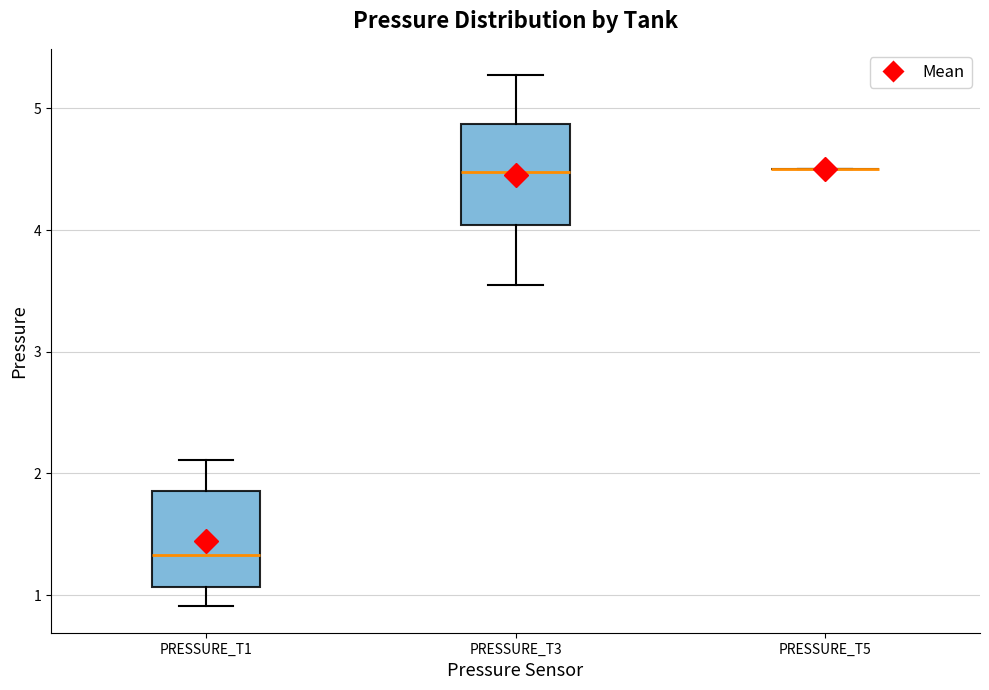

Where does the lower whisker of the box for PRESSURE_T1 end on the y-axis? The values are not printed on the chart, so give them approximately, as read against the axis.

0.9